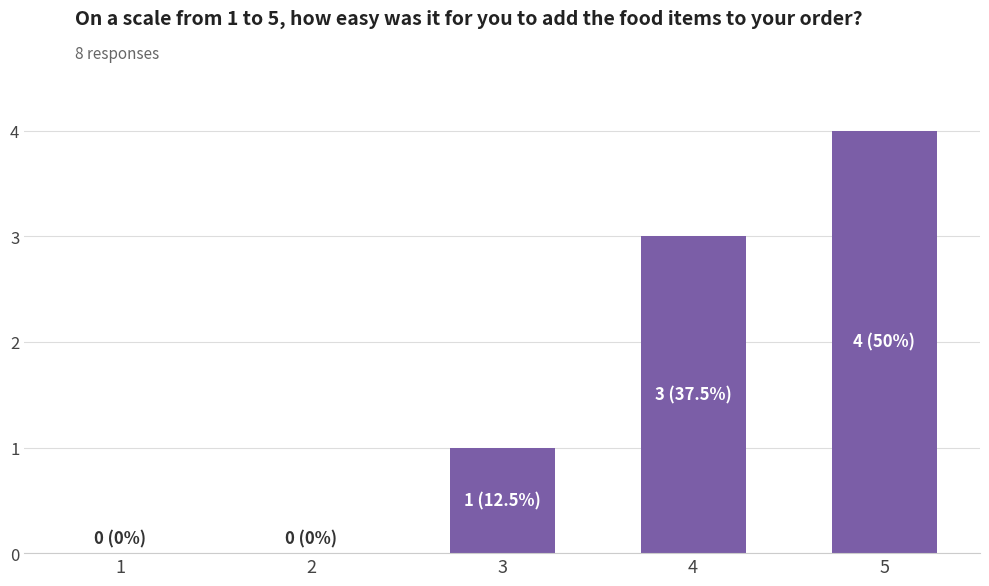

Are the bars horizontal?

No